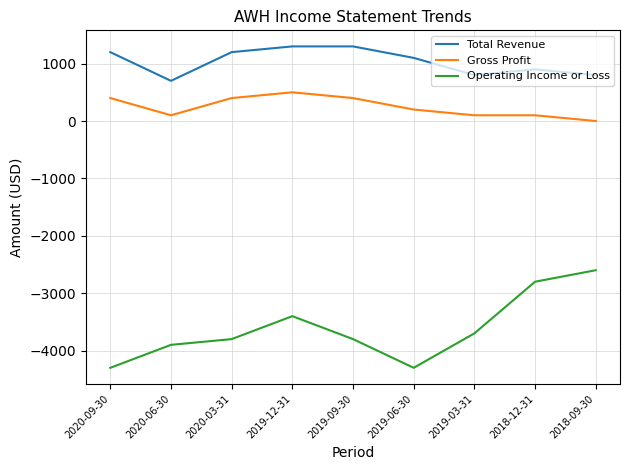

Rank the series by their maximum value, from highest to lowest.

Total Revenue, Gross Profit, Operating Income or Loss